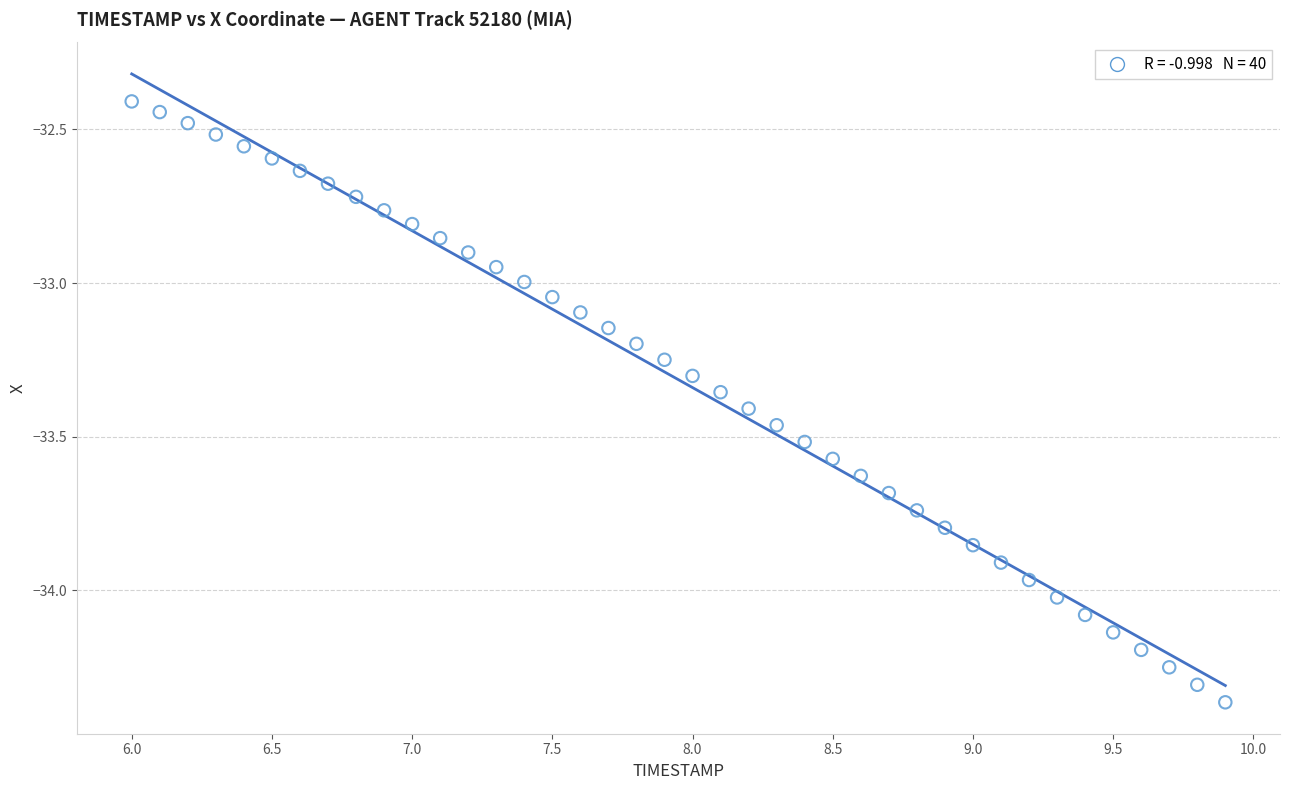

What is the range of X values (max minus min)?

3.9